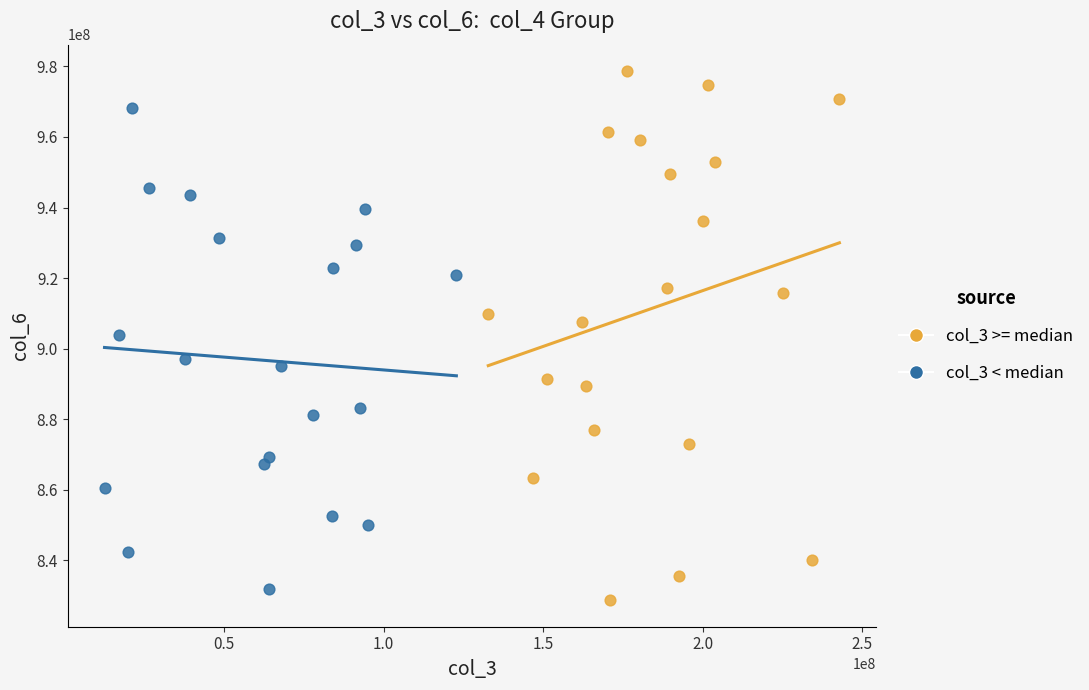

Which series has the widest spread of Y values?

col_3 >= median